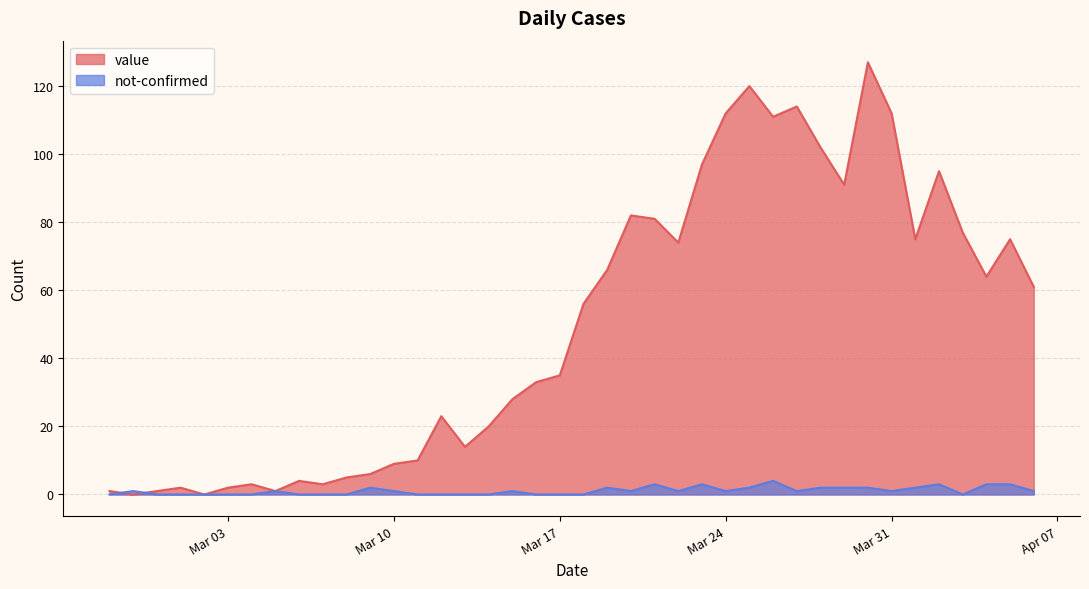

What is the average value of the not-confirmed series?

1